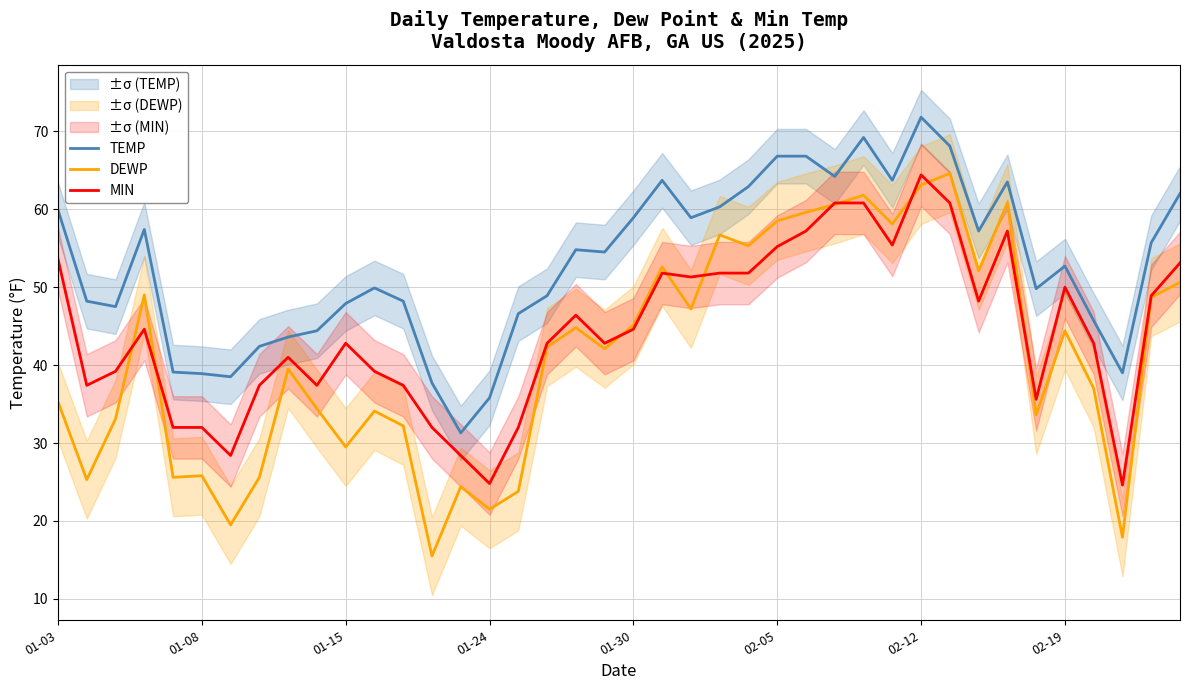

What are all the series names shown in the legend?

TEMP, DEWP, MIN